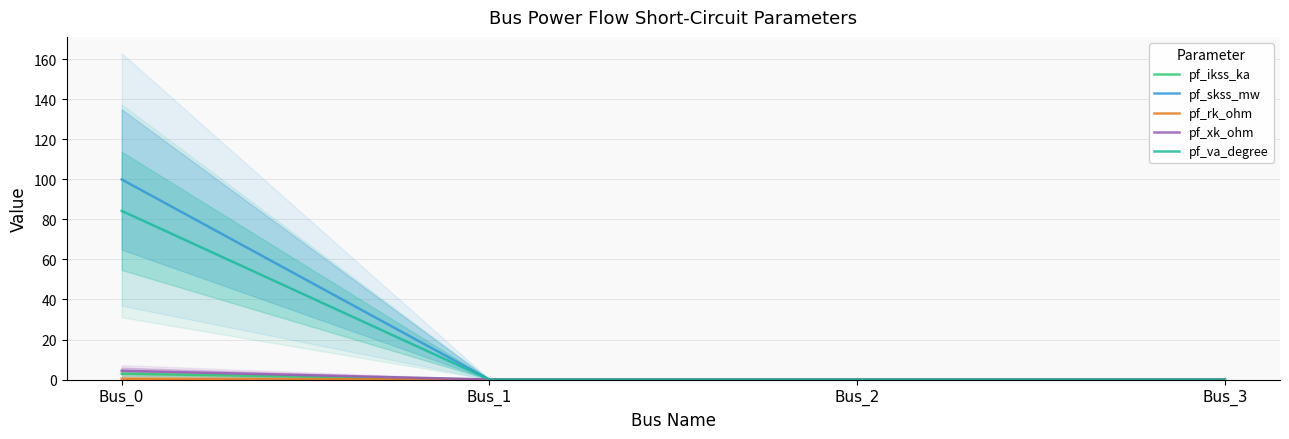

Which series has the widest spread of values?

pf_skss_mw